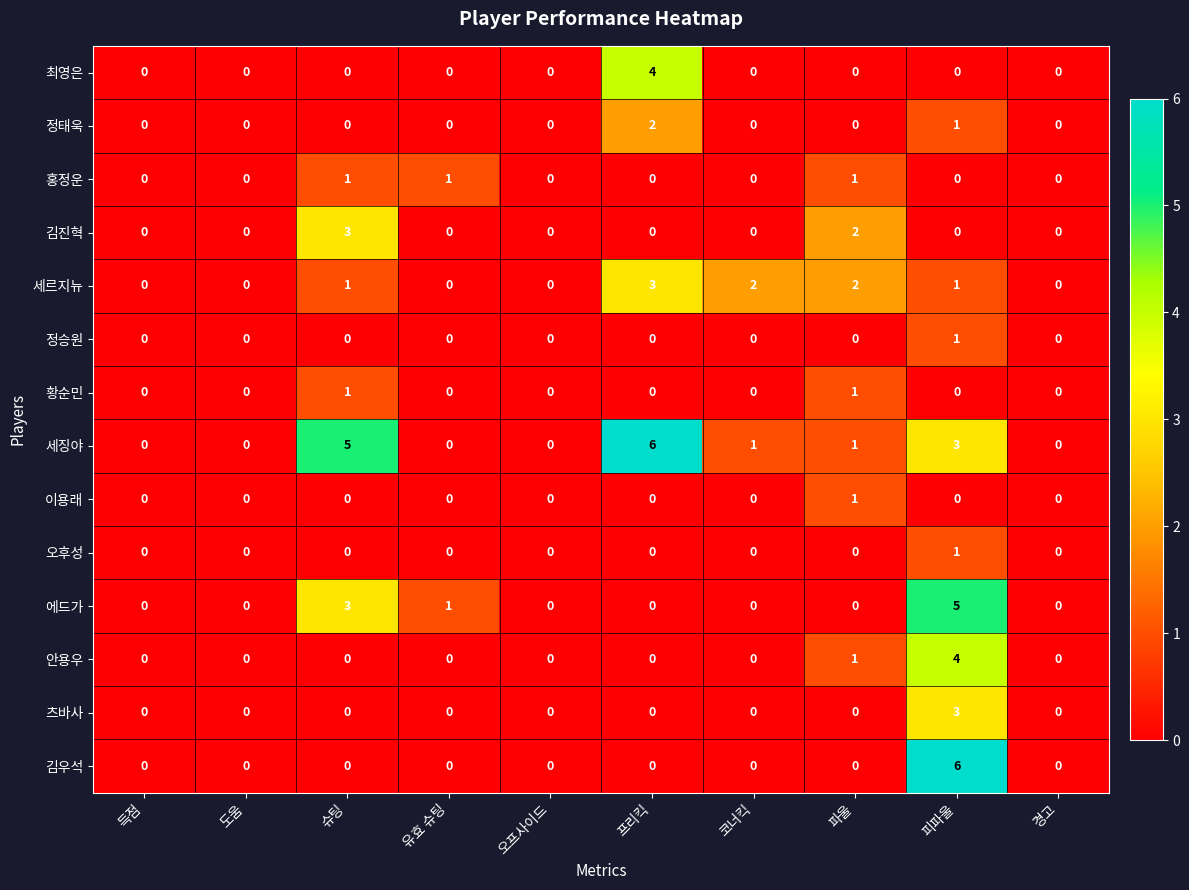

Between 득점 and 슈팅, which series saw the biggest shift?

세징야